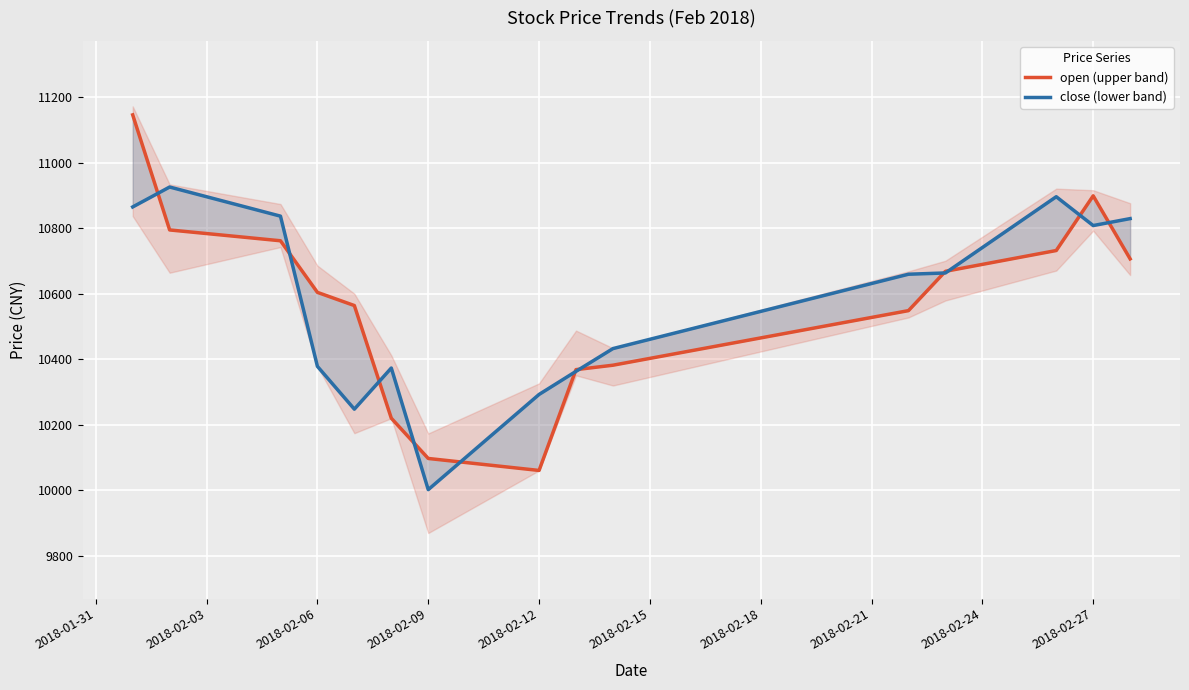

After their last crossing, which series has the higher values: close (lower band) or open (upper band)?

close (lower band)